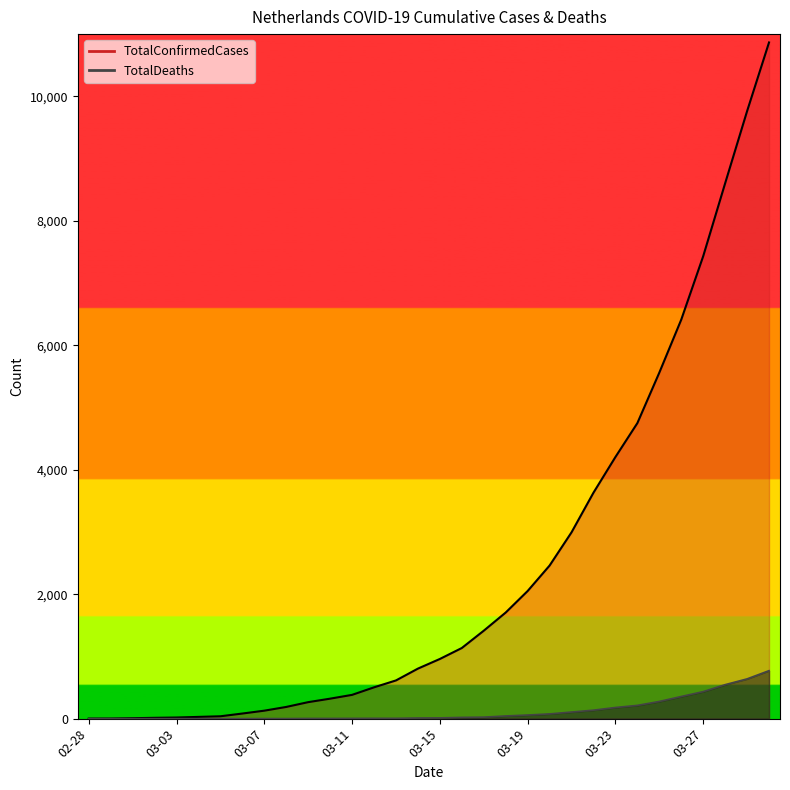

What is the average value of the TotalDeaths series?

123